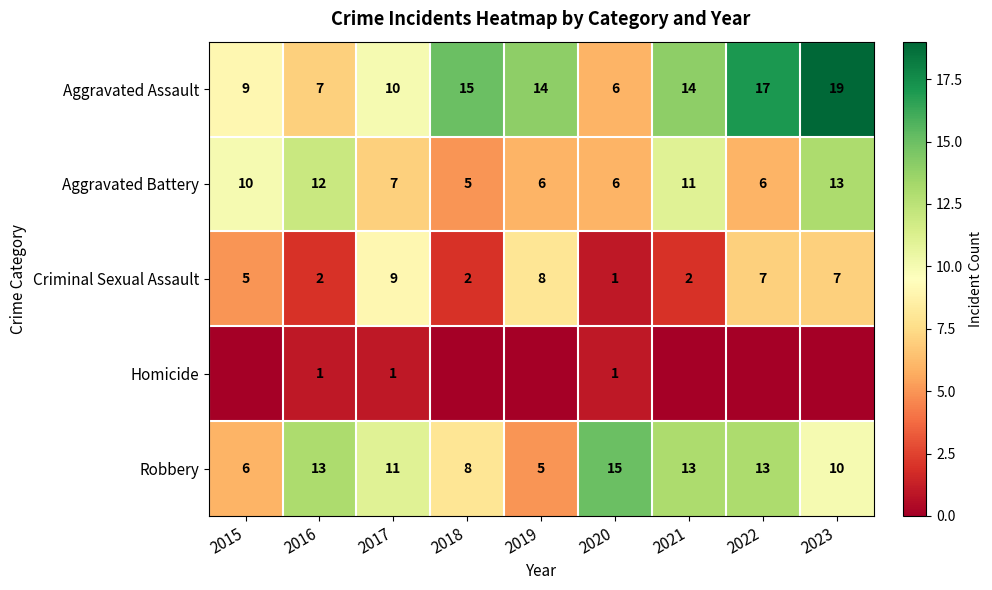

What is the greatest value displayed?

19